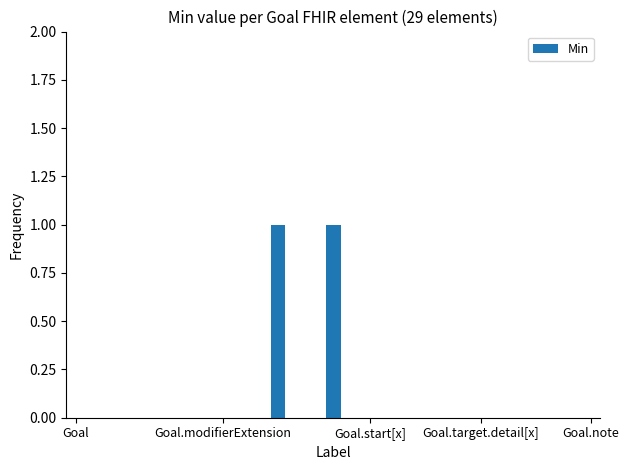

Count the number of categories in the chart.

29